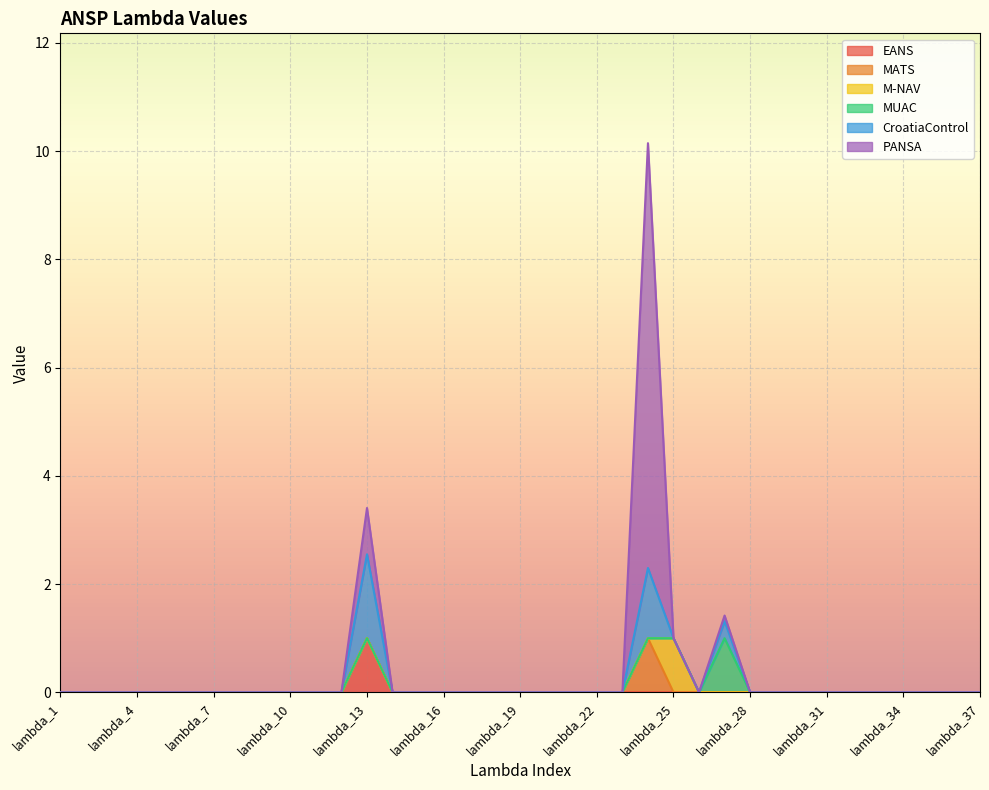

Reading left to right, extract all data points from this chart.

EANS: 0.0	0.0	0.0	0.0	0.0	0.0	0.0	0.0	0.0	0.0	0.0	0.0	1.0	0.0	0.0	0.0	0.0	0.0	0.0	0.0	0.0	0.0	0.0	0.0	0.0	0.0	0.0	0.0	0.0	0.0	0.0	0.0	0.0	0.0	0.0	0.0	0.0
MATS: 0.0	0.0	0.0	0.0	0.0	0.0	0.0	0.0	0.0	0.0	0.0	0.0	0.0	0.0	0.0	0.0	0.0	0.0	0.0	0.0	0.0	0.0	0.0	1.0	0.0	0.0	0.0	0.0	0.0	0.0	0.0	0.0	0.0	0.0	0.0	0.0	0.0
M-NAV: 0.0	0.0	0.0	0.0	0.0	0.0	0.0	0.0	0.0	0.0	0.0	0.0	0.0	0.0	0.0	0.0	0.0	0.0	0.0	0.0	0.0	0.0	0.0	0.0	1.0	0.0	0.0	0.0	0.0	0.0	0.0	0.0	0.0	0.0	0.0	0.0	0.0
MUAC: 0.0	0.0	0.0	0.0	0.0	0.0	0.0	0.0	0.0	0.0	0.0	0.0	0.0	0.0	0.0	0.0	0.0	0.0	0.0	0.0	0.0	0.0	0.0	0.0	0.0	0.0	1.0	0.0	0.0	0.0	0.0	0.0	0.0	0.0	0.0	0.0	0.0
CroatiaControl: 0.0	0.0	0.0	0.0	0.0	0.0	0.0	0.0	0.0	0.0	0.0	0.0	1.6	0.0	0.0	0.0	0.0	0.0	0.0	0.0	0.0	0.0	0.0	1.3	0.0	0.0	0.3	0.0	0.0	0.0	0.0	0.0	0.0	0.0	0.0	0.0	0.0
PANSA: 0.0	0.0	0.0	0.0	0.0	0.0	0.0	0.0	0.0	0.0	0.0	0.0	0.9	0.0	0.0	0.0	0.0	0.0	0.0	0.0	0.0	0.0	0.0	7.9	0.0	0.0	0.1	0.0	0.0	0.0	0.0	0.0	0.0	0.0	0.0	0.0	0.0